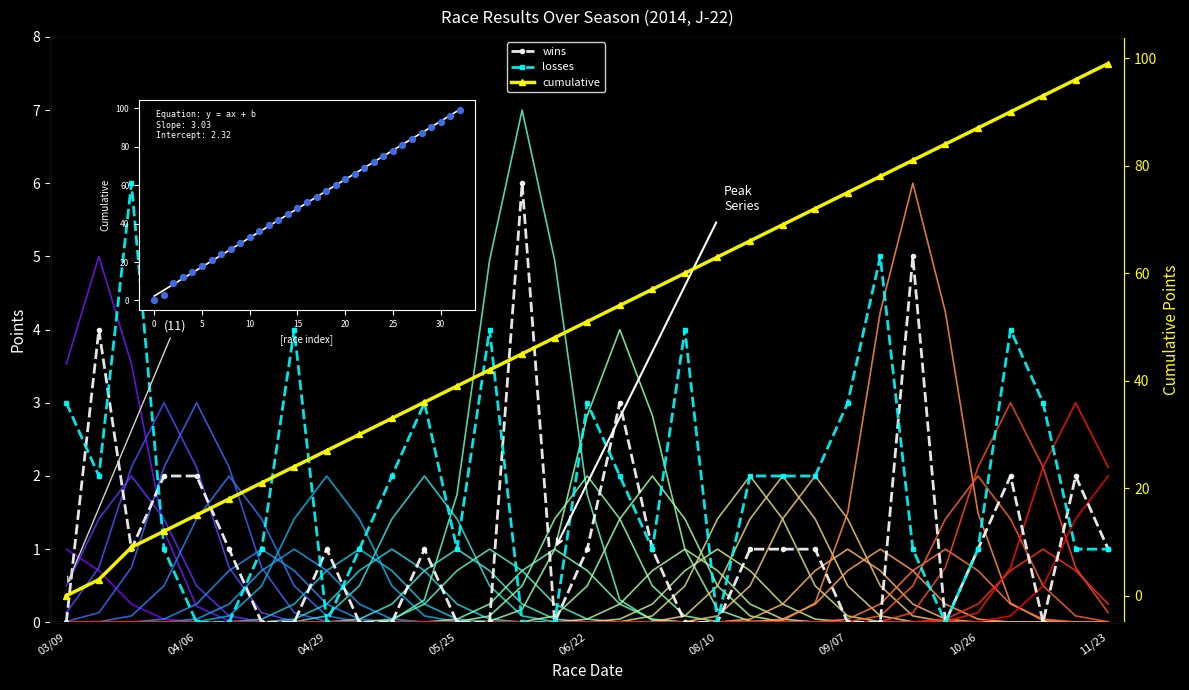

Which series reaches the minimum Y coordinate?

wins